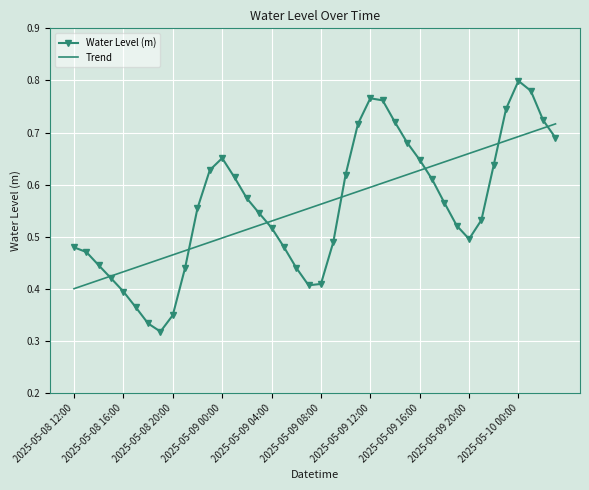

List the series in order of their peak value, lowest first.

Trend, Water Level (m)